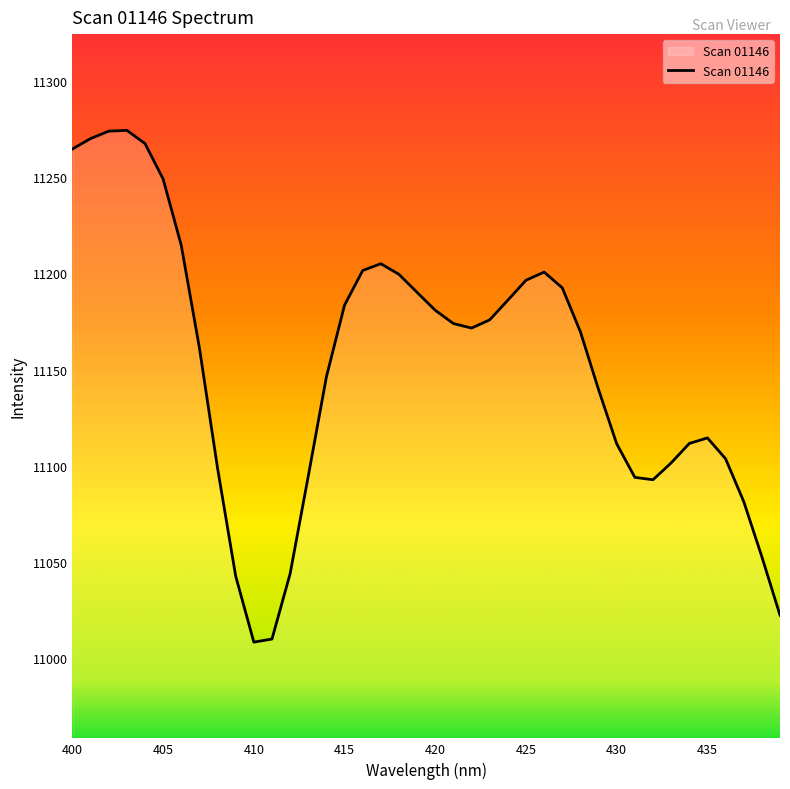

What is the maximum value shown in the chart?

11274.3